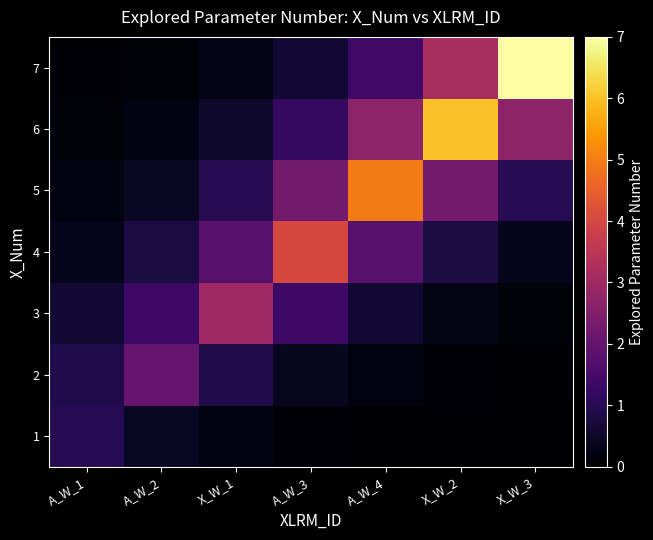

Reading left to right, extract all data points from this chart.

1: A_W_1=1.0	A_W_2=0.4	X_W_1=0.2	A_W_3=0.1	A_W_4=0.0	X_W_2=0.0	X_W_3=0.0
2: A_W_1=0.9	A_W_2=2.0	X_W_1=0.9	A_W_3=0.4	A_W_4=0.2	X_W_2=0.1	X_W_3=0.0
3: A_W_1=0.6	A_W_2=1.3	X_W_1=3.0	A_W_3=1.3	A_W_4=0.6	X_W_2=0.3	X_W_3=0.1
4: A_W_1=0.4	A_W_2=0.8	X_W_1=1.8	A_W_3=4.0	A_W_4=1.8	X_W_2=0.8	X_W_3=0.4
5: A_W_1=0.2	A_W_2=0.5	X_W_1=1.0	A_W_3=2.2	A_W_4=5.0	X_W_2=2.2	X_W_3=1.0
6: A_W_1=0.1	A_W_2=0.2	X_W_1=0.5	A_W_3=1.2	A_W_4=2.7	X_W_2=6.0	X_W_3=2.7
7: A_W_1=0.1	A_W_2=0.1	X_W_1=0.3	A_W_3=0.6	A_W_4=1.4	X_W_2=3.1	X_W_3=7.0